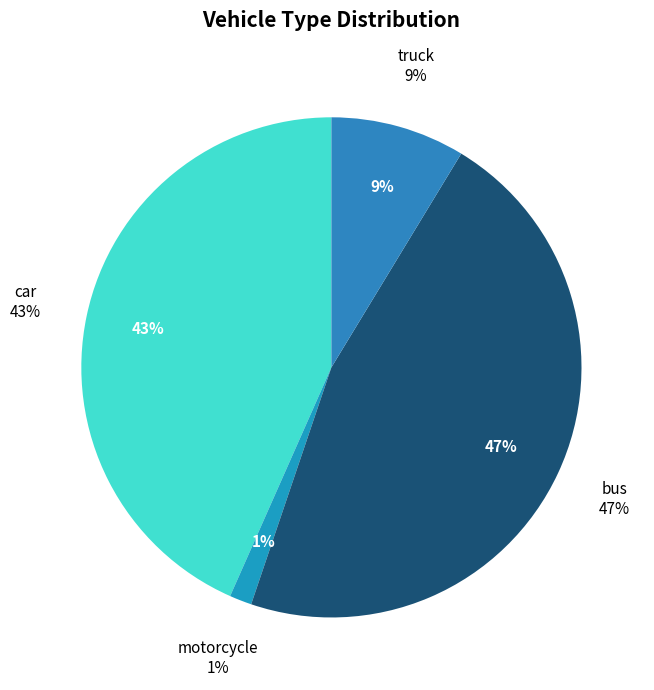

What percentage is the truck slice, to the nearest percent?

9%